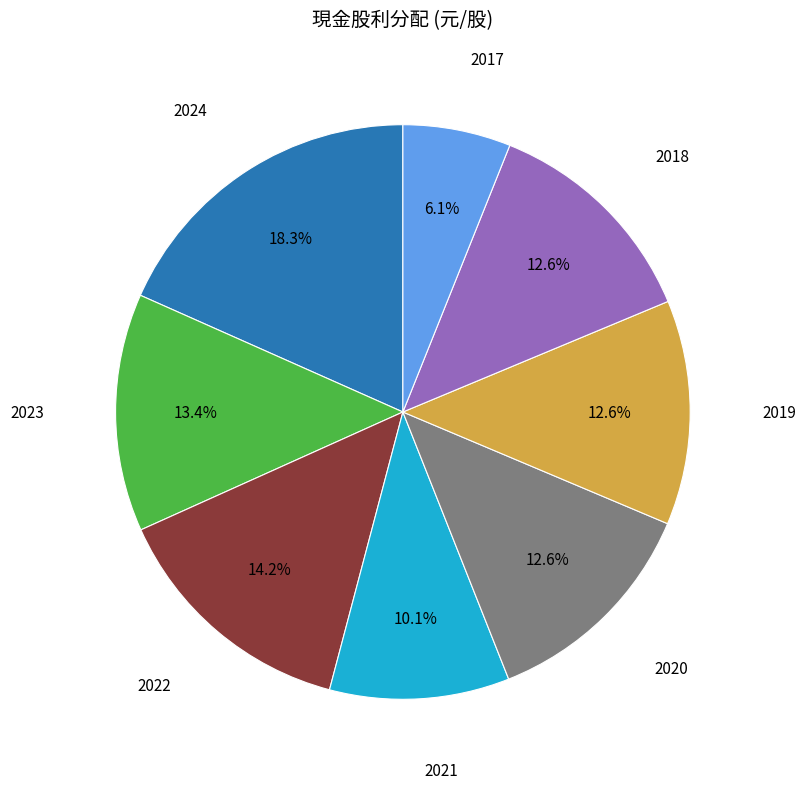

Does any single category account for the majority?

No